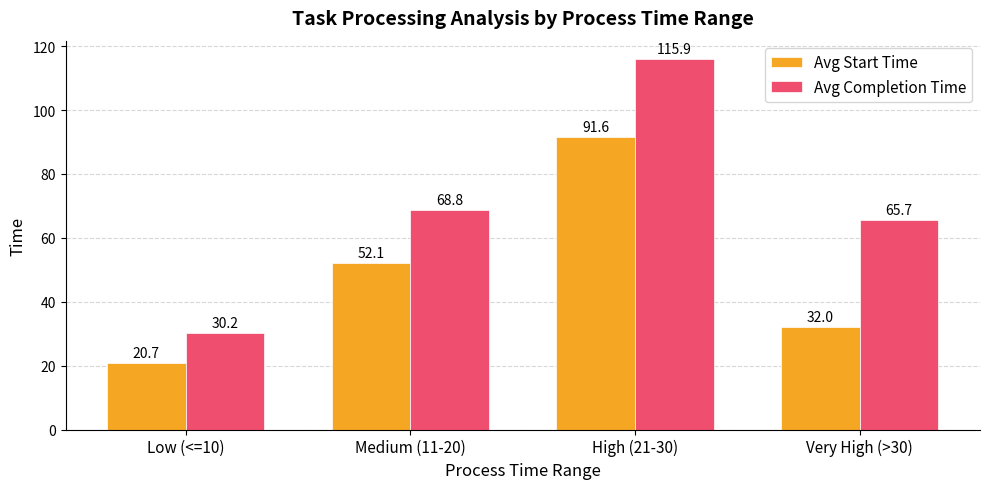

What is the spread (max minus min) of values at High (21-30)?

24.3